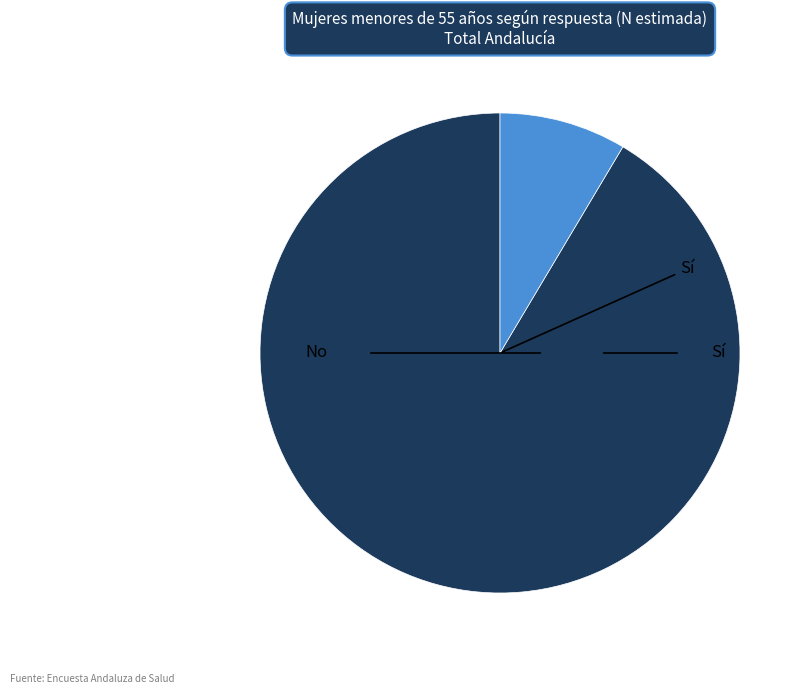

Does any single category account for the majority?

Yes